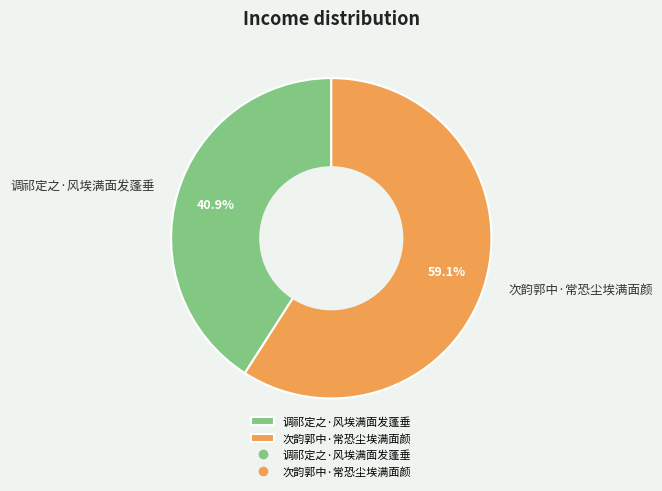

How much of the chart is everything except 次韵郭中·常恐尘埃满面颜?

40.9%